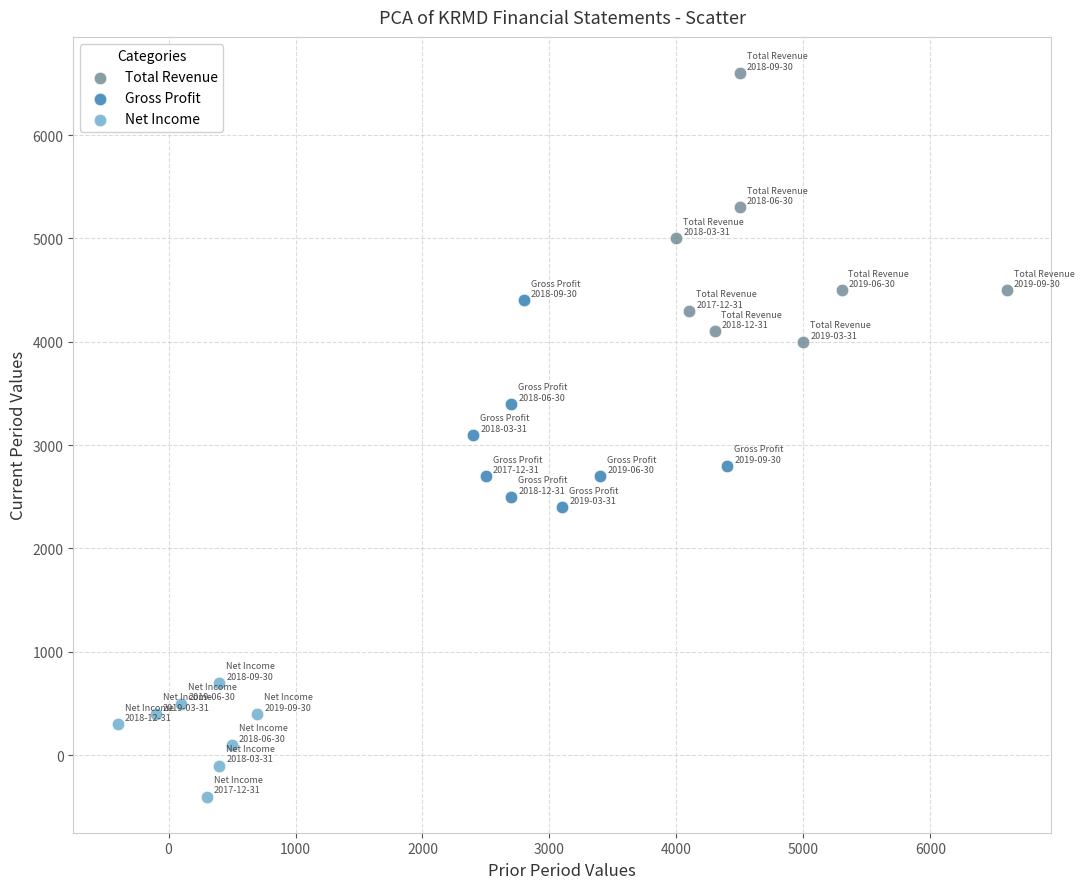

Which series has the widest spread of Y values?

Total Revenue